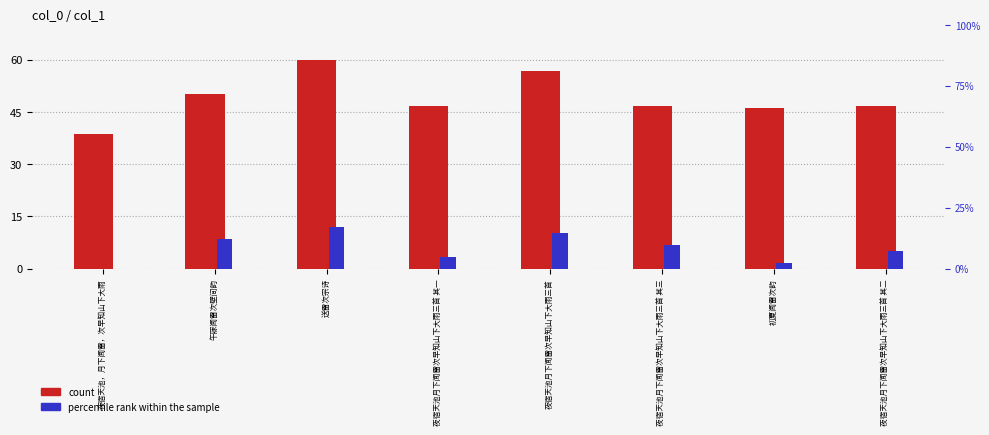

At how many categories does at least one series exceed 20?

8